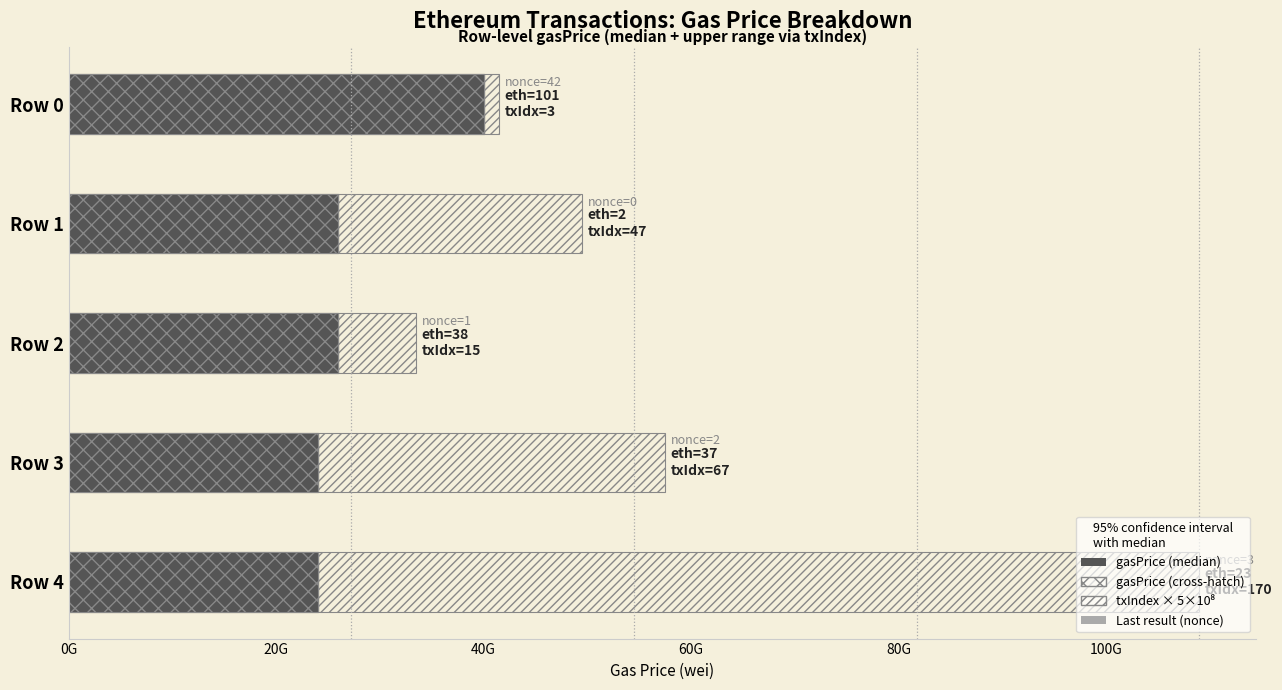

What is the sum of all gasPrice (median) values?

140000000404